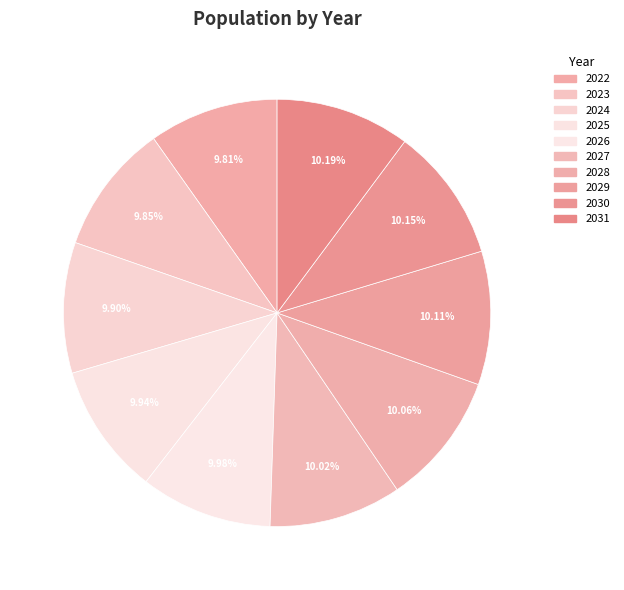

How many slices are in this pie chart?

10